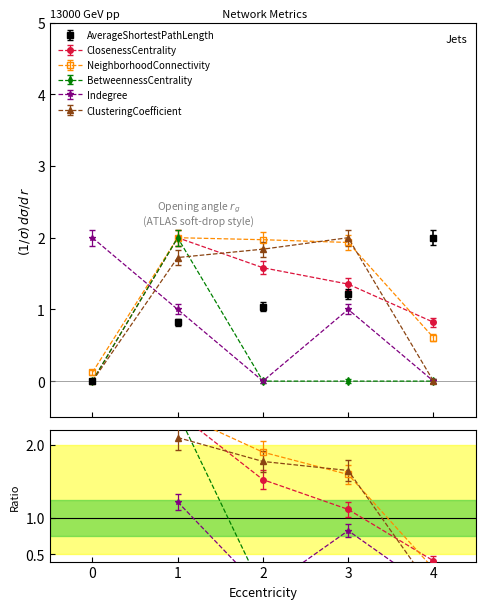

True or false: AverageShortestPathLength and ClusteringCoefficient cross at least once.

True